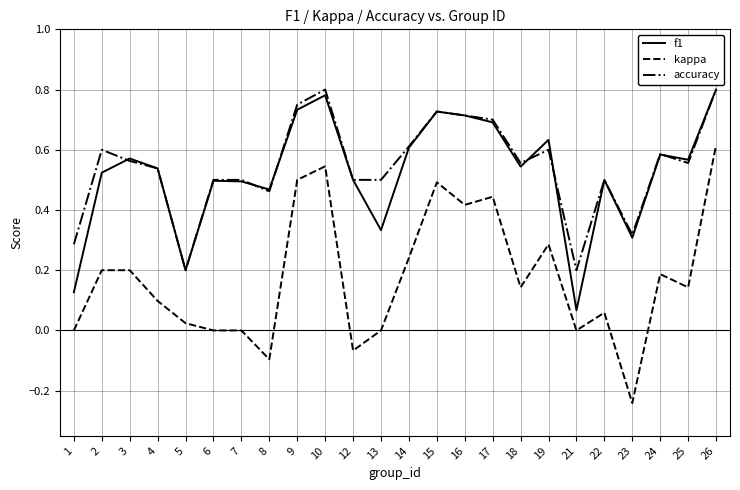

True or false: kappa and accuracy intersect in this chart.

False